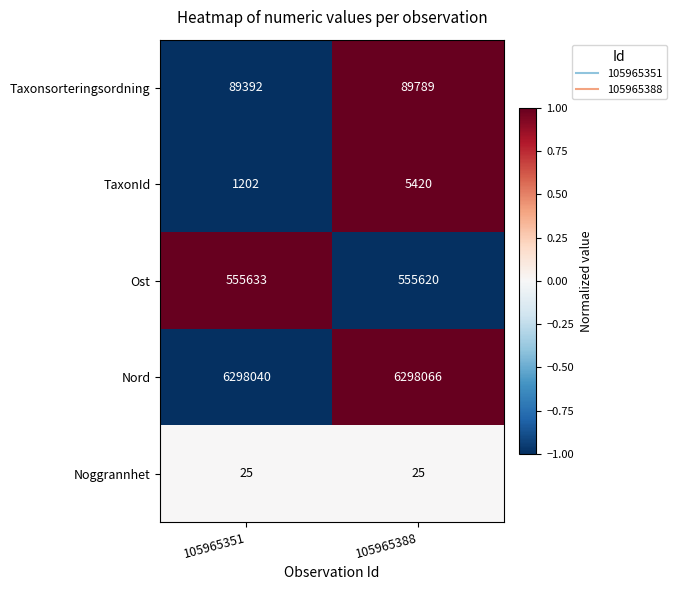

Between 105965351 and 105965388, which series saw the biggest shift?

TaxonId